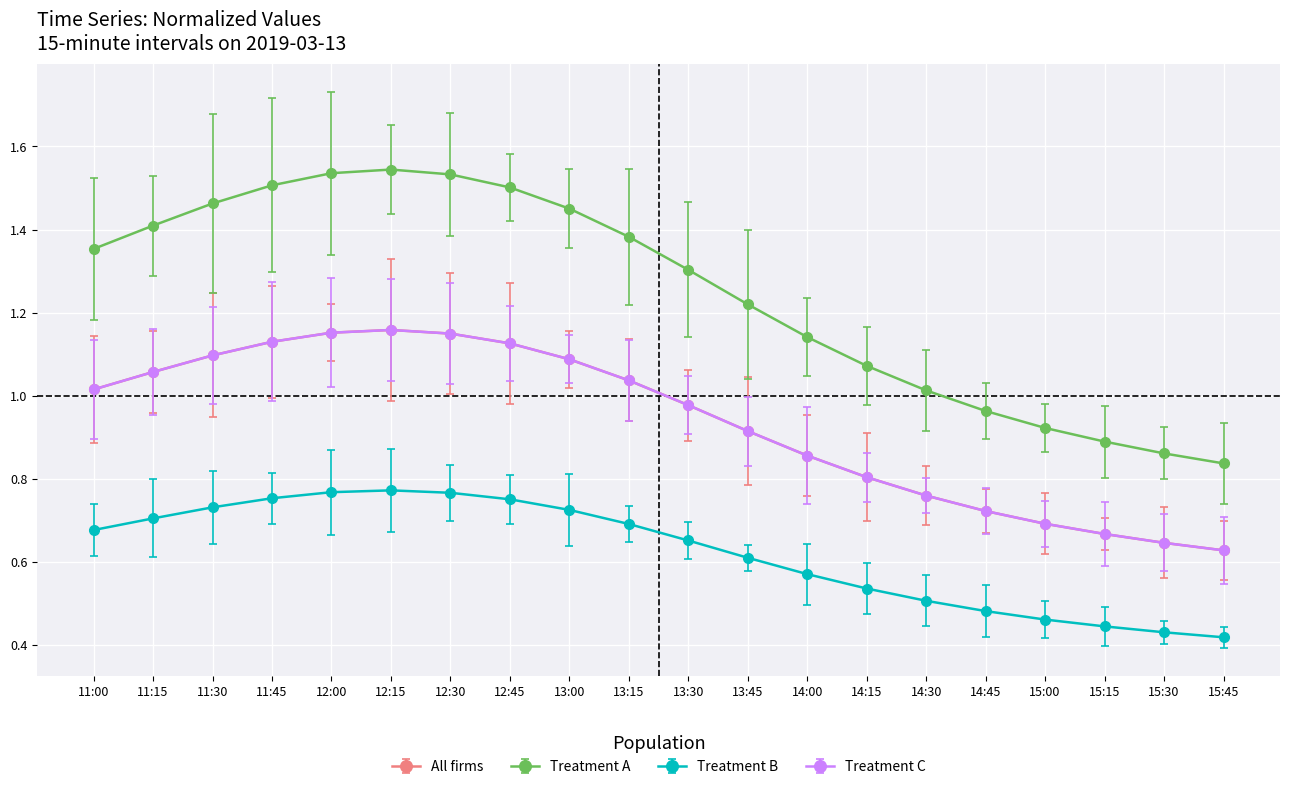

List the labels in order of Treatment A value, largest first.

12:15, 12:00, 12:30, 11:45, 12:45, 11:30, 13:00, 11:15, 13:15, 11:00, 13:30, 13:45, 14:00, 14:15, 14:30, 14:45, 15:00, 15:15, 15:30, 15:45